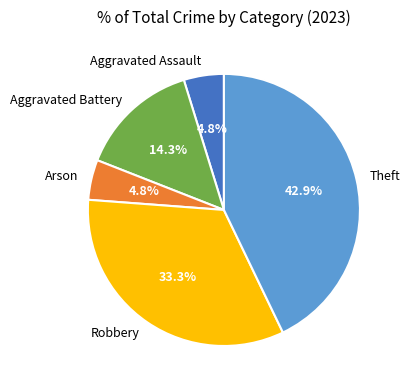

Does any single category account for the majority?

No